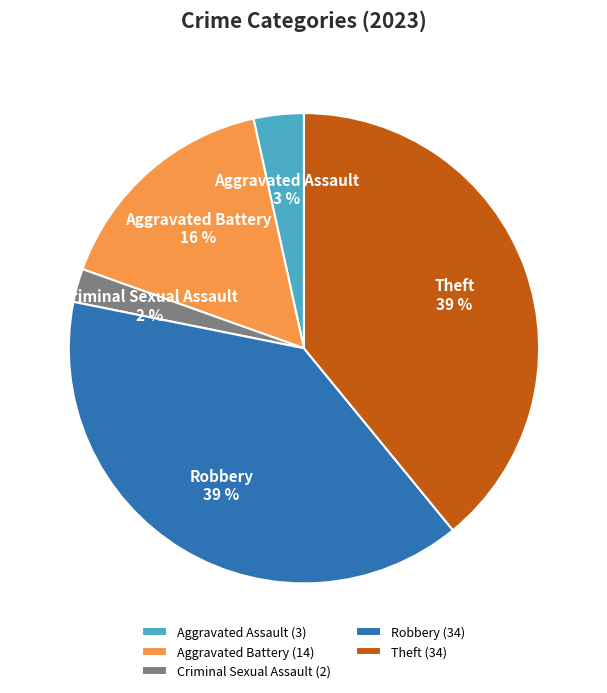

To the nearest percent, what is the combined percentage of Robbery and Criminal Sexual Assault?

41%